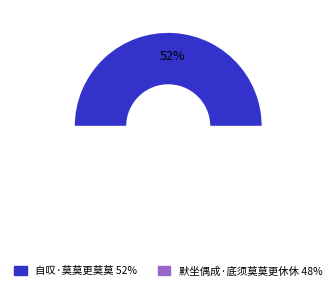

What percentage is the 默坐偶成·底须莫莫更休休 slice, to the nearest percent?

48%